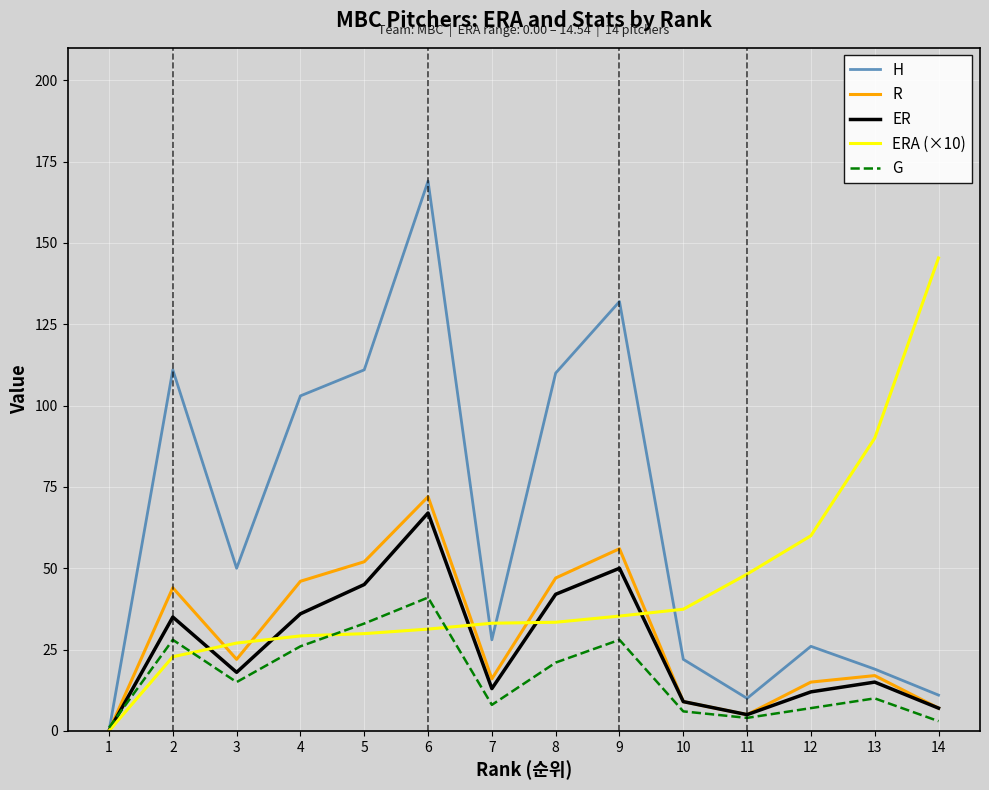

Count the number of categories in the chart.

14